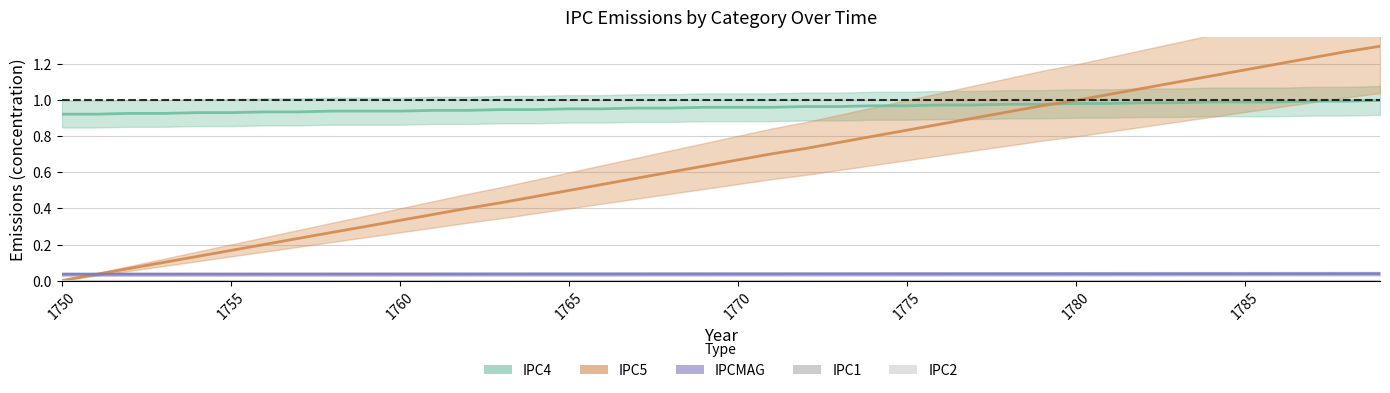

How many lines are shown in the chart?

3